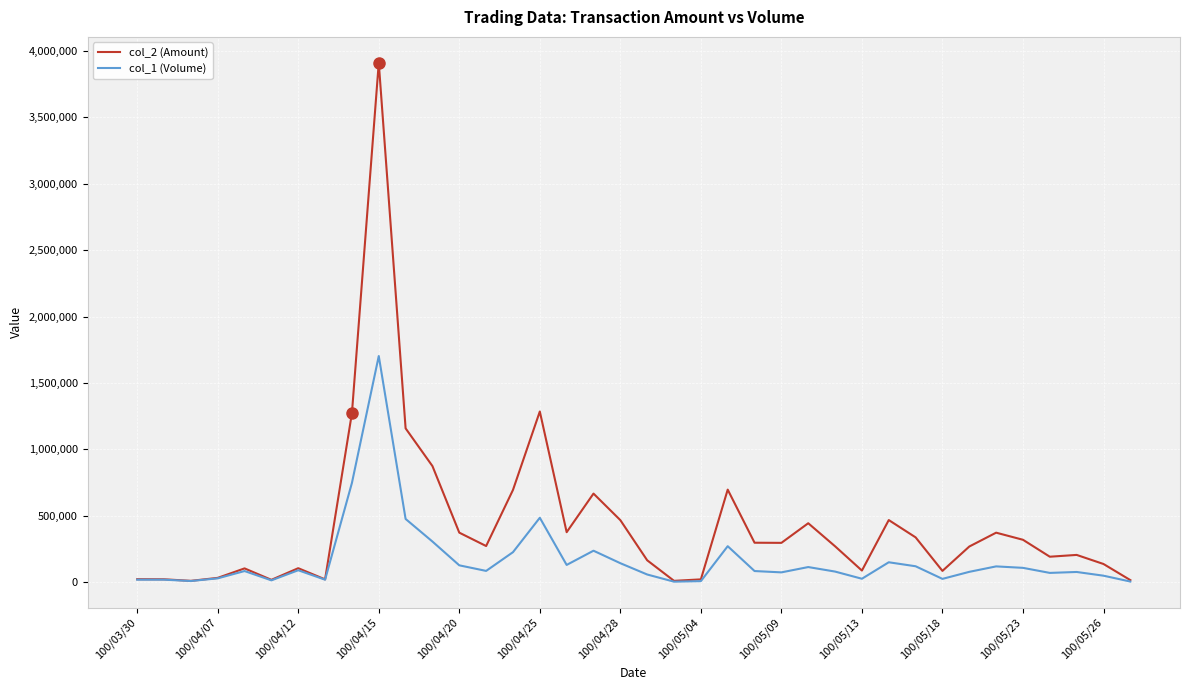

List the series in order of their overall mean, lowest first.

col_1 (Volume), col_2 (Amount)